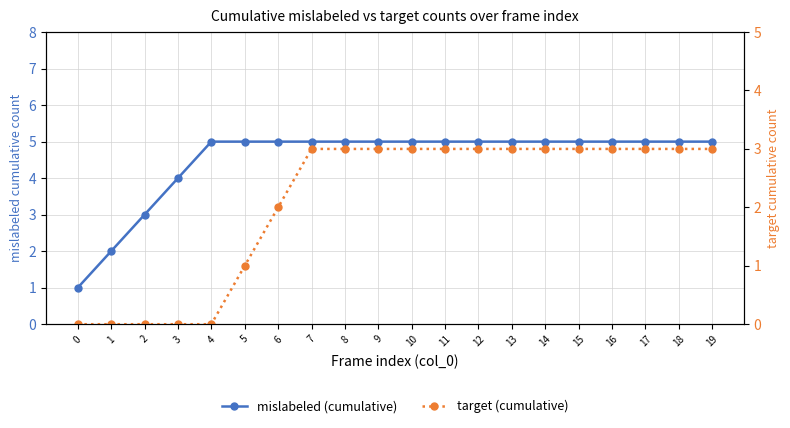

True or false: mislabeled (cumulative) and target (cumulative) cross at least once.

False